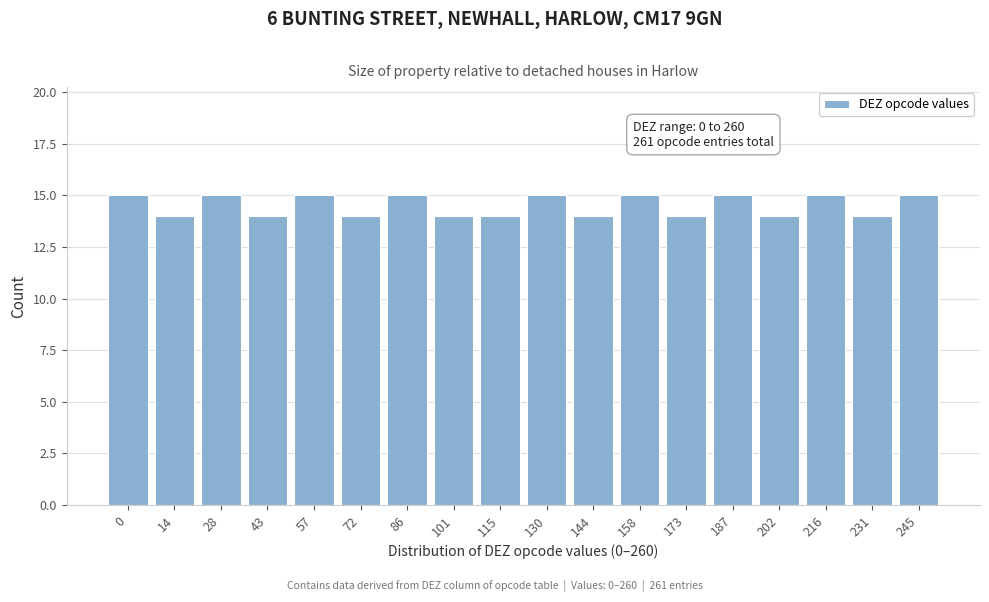

Reading left to right, extract all data points from this chart.

15	14	15	14	15	14	15	14	14	15	14	15	14	15	14	15	14	15